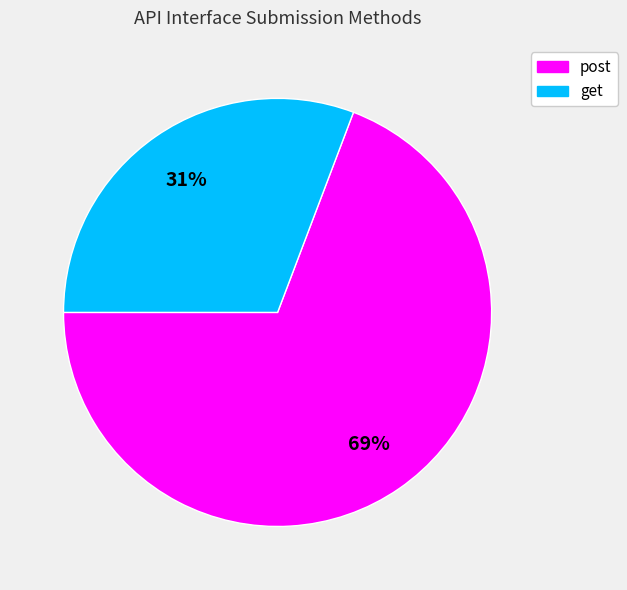

Does any single category account for the majority?

Yes